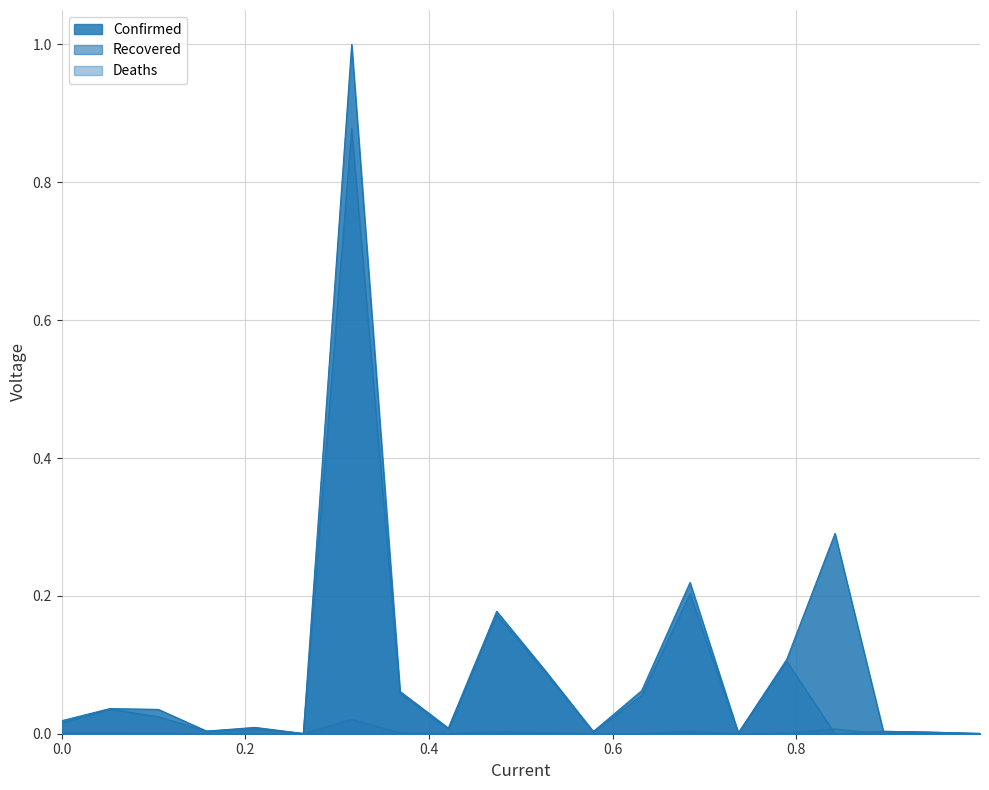

True or false: Recovered has more than 2 points higher than both neighbors.

True